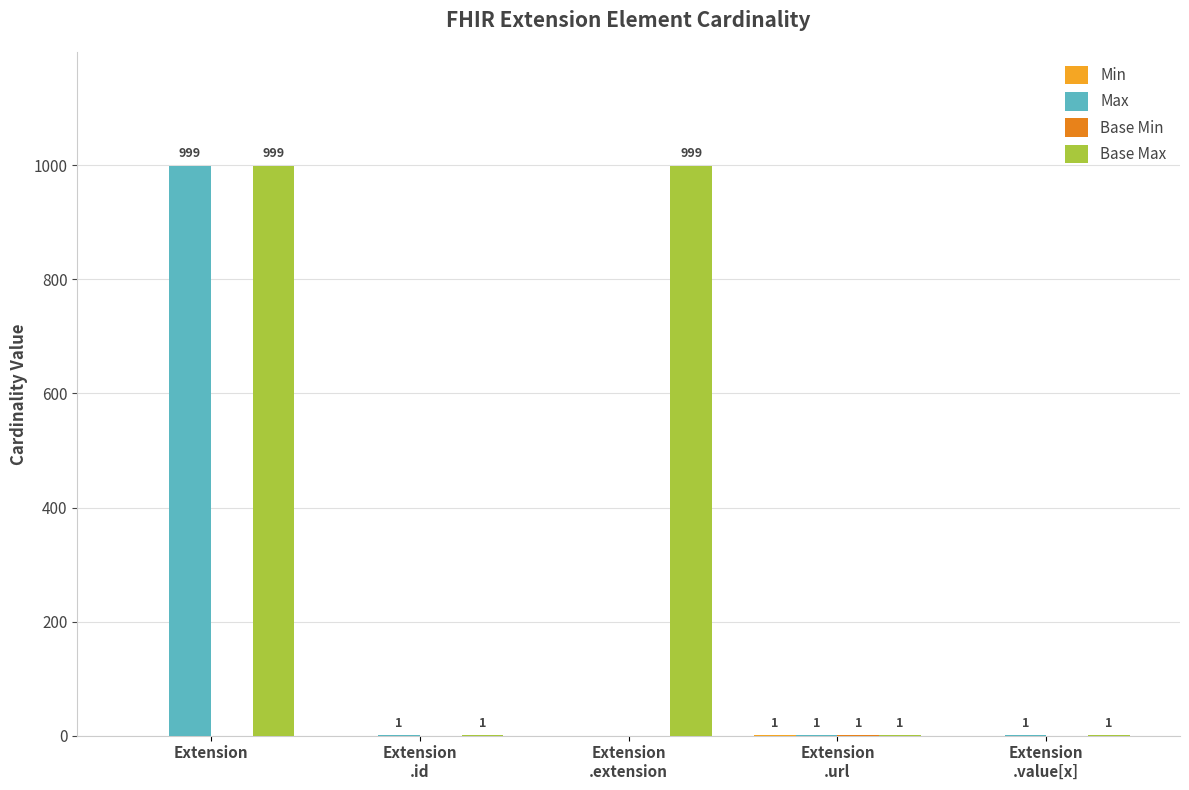

How many groups of bars are there?

5